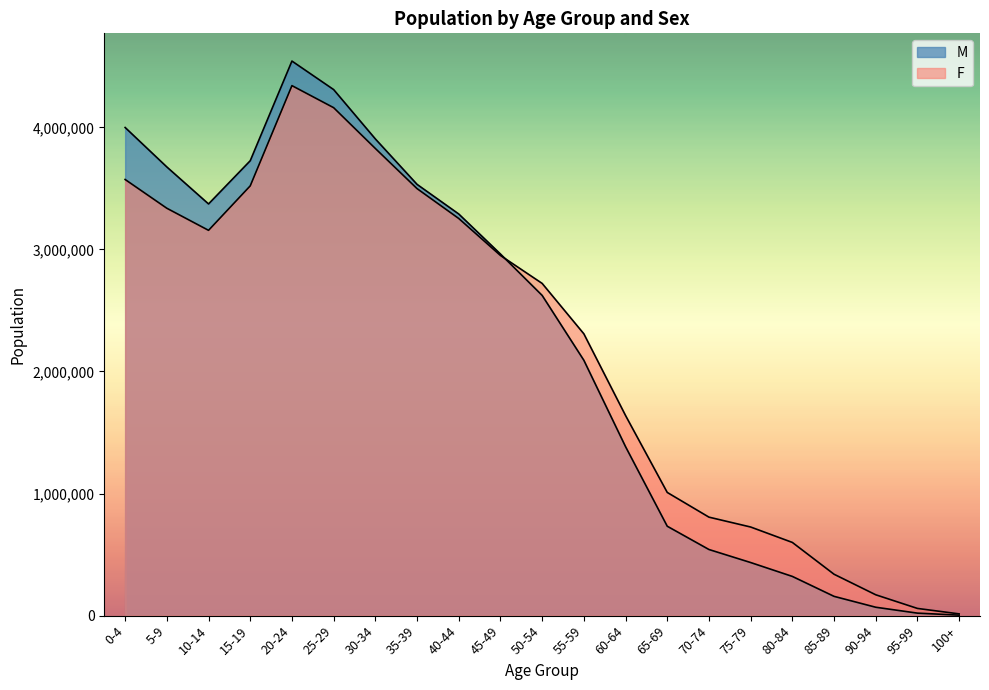

At which label does F first exceed 2721679?

0-4